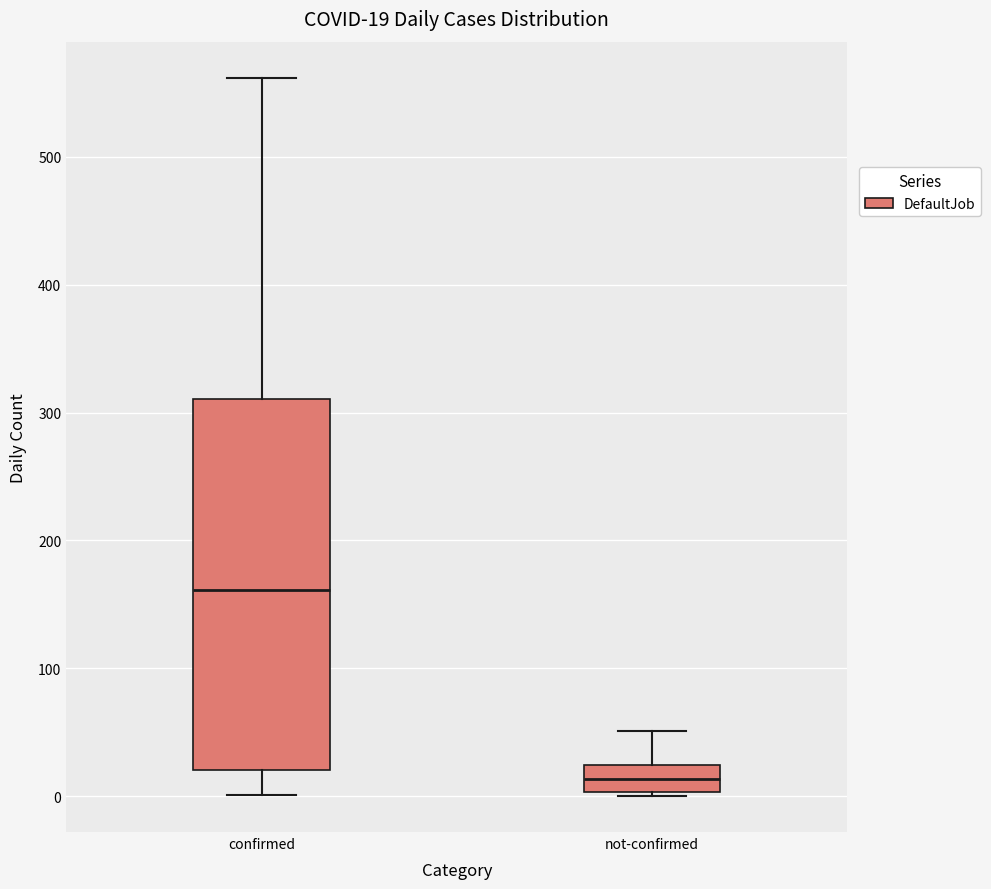

Which box's median line is the highest?

confirmed